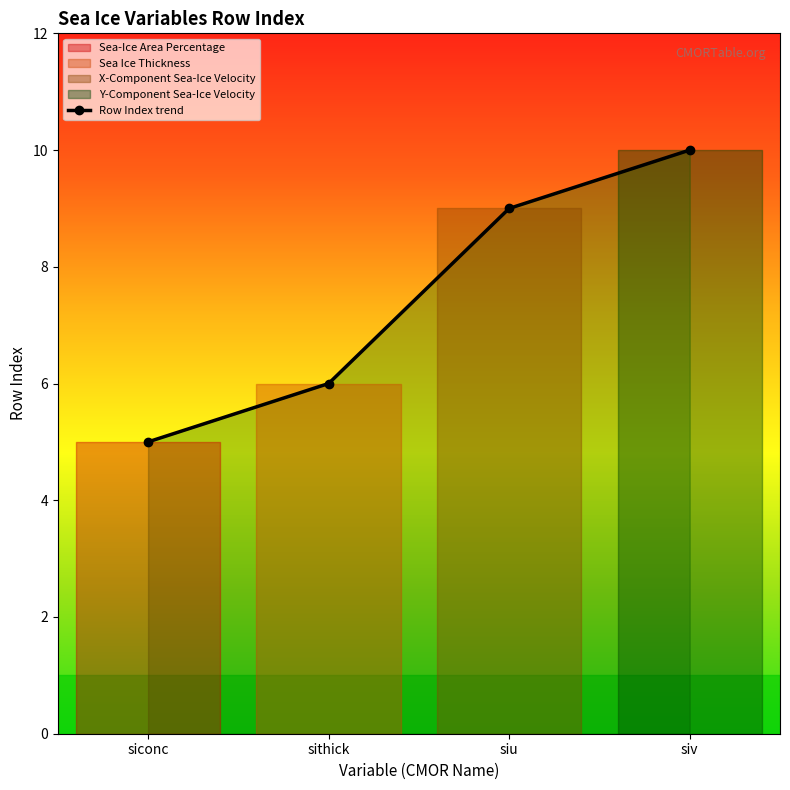

Is it true that the value at siv is 7?

False